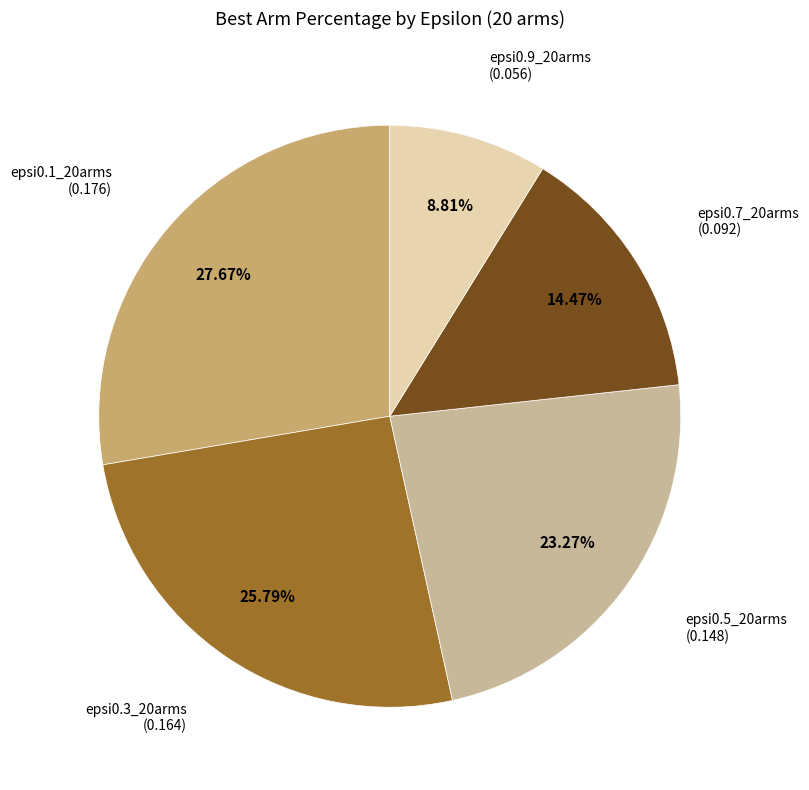

The epsi0.5_20arms slice represents 23% of the pie. True or false?

True